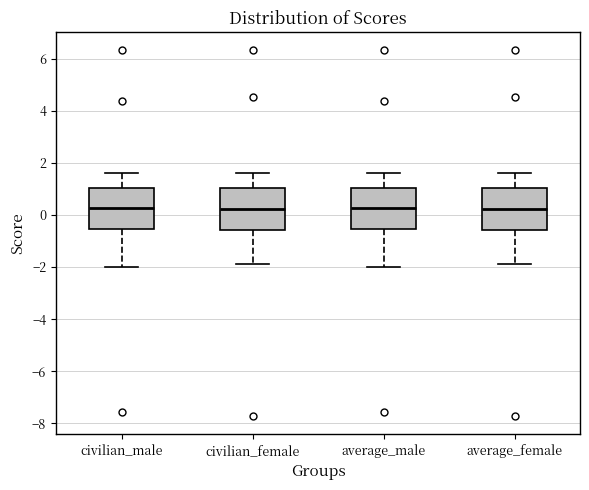

Reading left to right, transcribe this box plot: for each box, give where its median line is, the range the box spans, and where its two whiskers end, as read against the y-axis. The values are not printed on the chart, so give them approximately, as read against the axis.

civilian_male: median 0.2, box -0.6 to 1.0, whiskers -2.0 to 1.6
civilian_female: median 0.2, box -0.6 to 1.0, whiskers -1.8 to 1.6
average_male: median 0.2, box -0.6 to 1.0, whiskers -2.0 to 1.6
average_female: median 0.2, box -0.6 to 1.0, whiskers -1.8 to 1.6